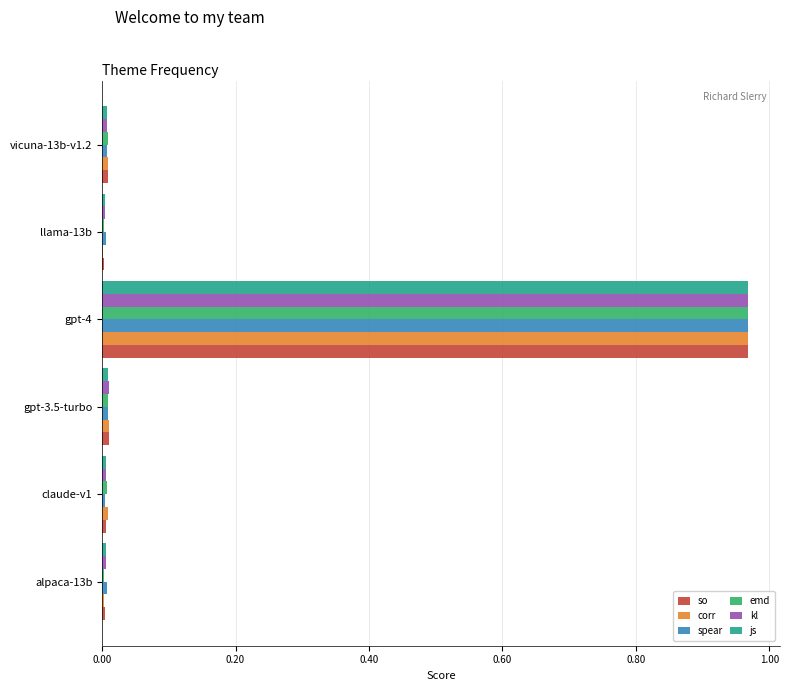

At which category does the chart reach its peak across all series?

gpt-4